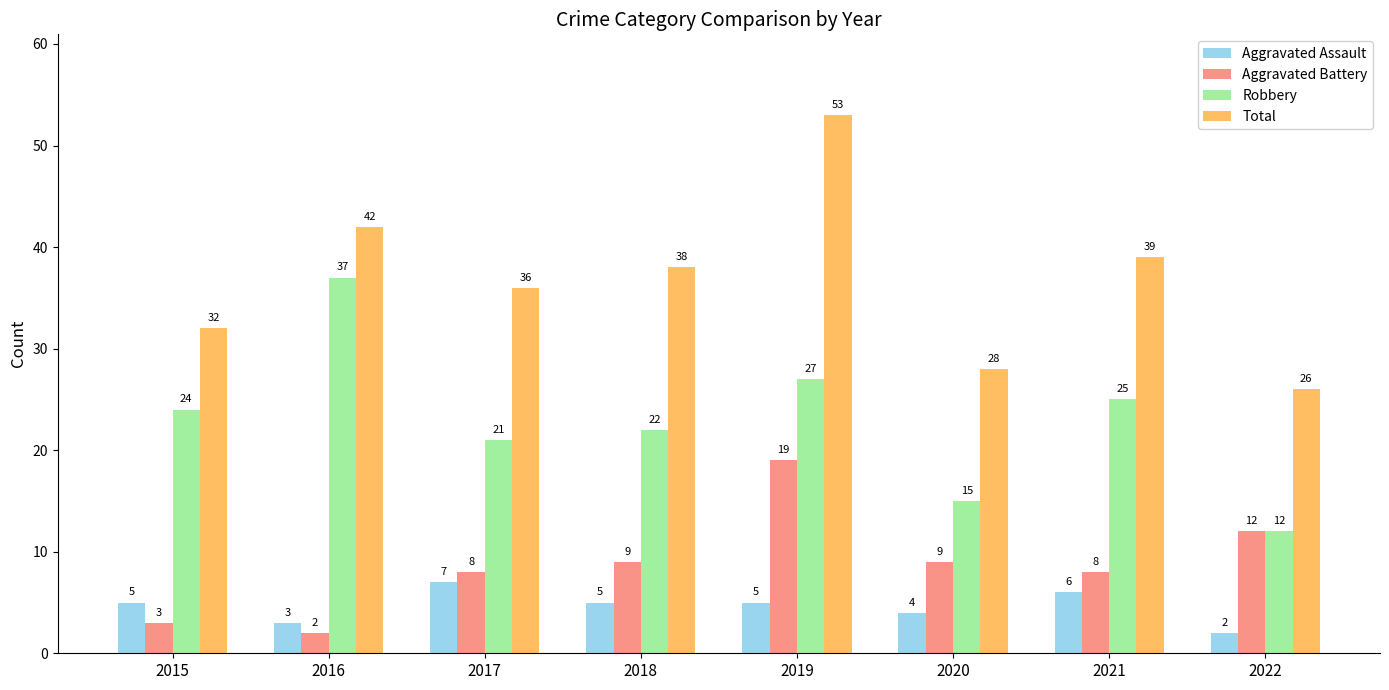

How many categories are shown in the chart?

8